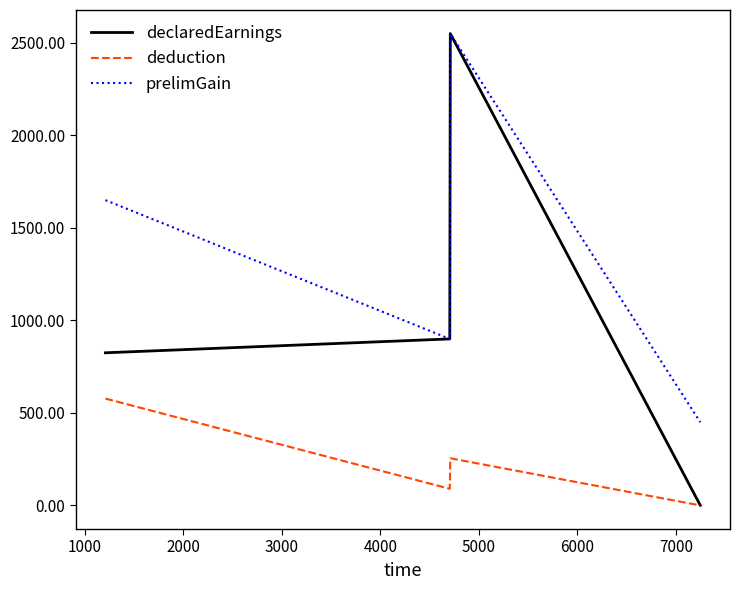

Which series has the largest total across all categories?

prelimGain